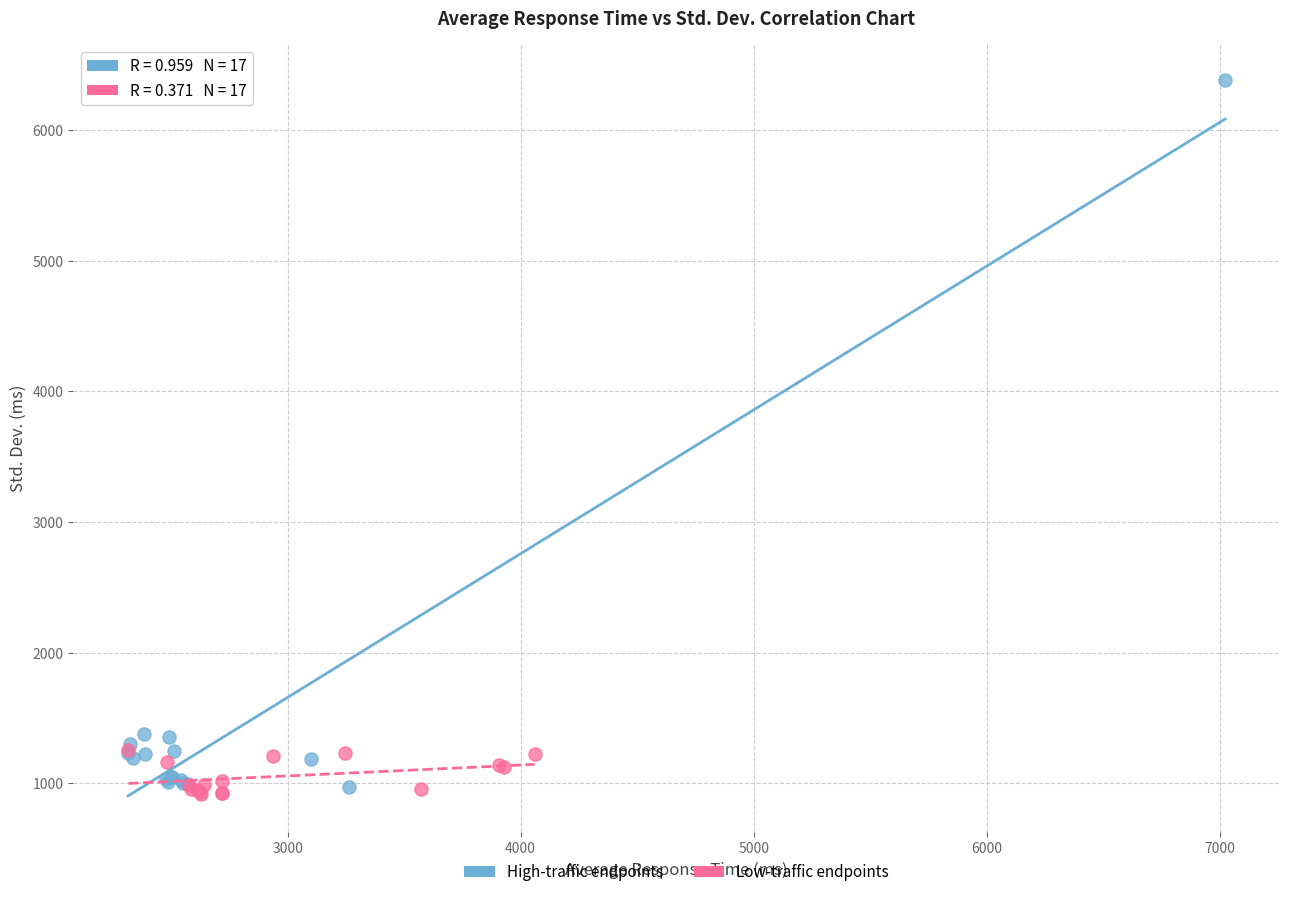

Which series contains the highest Y value?

High-traffic endpoints